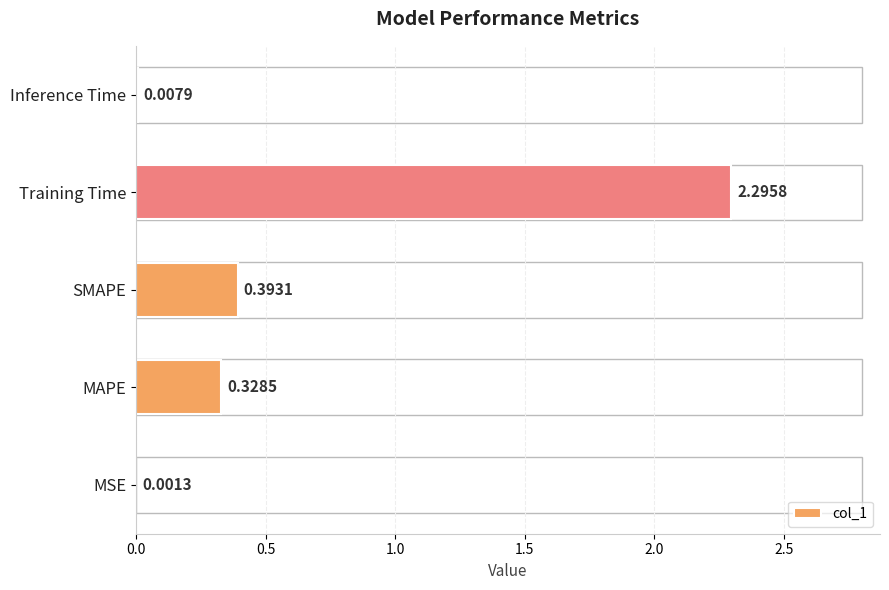

At which category does the chart reach its peak across all series?

Training Time